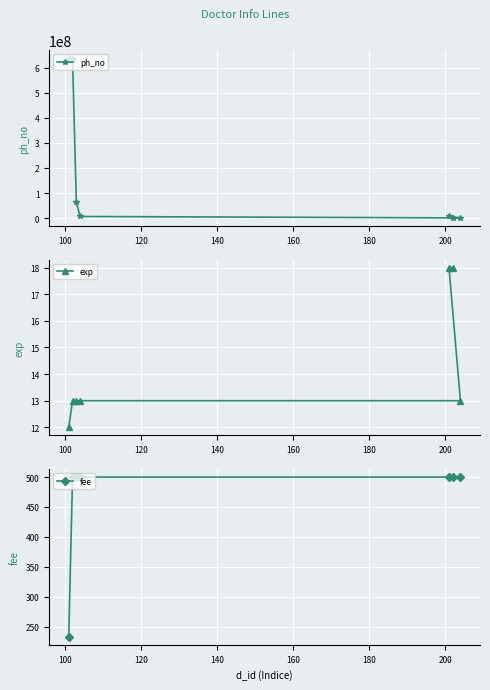

Does the chart display data point markers on the line(s)?

Yes